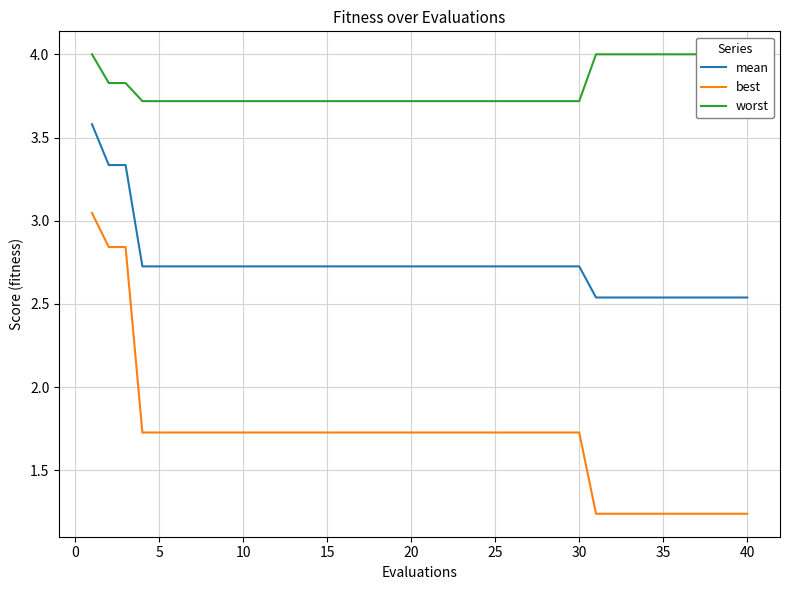

Between 16 and 25, which is larger?

16